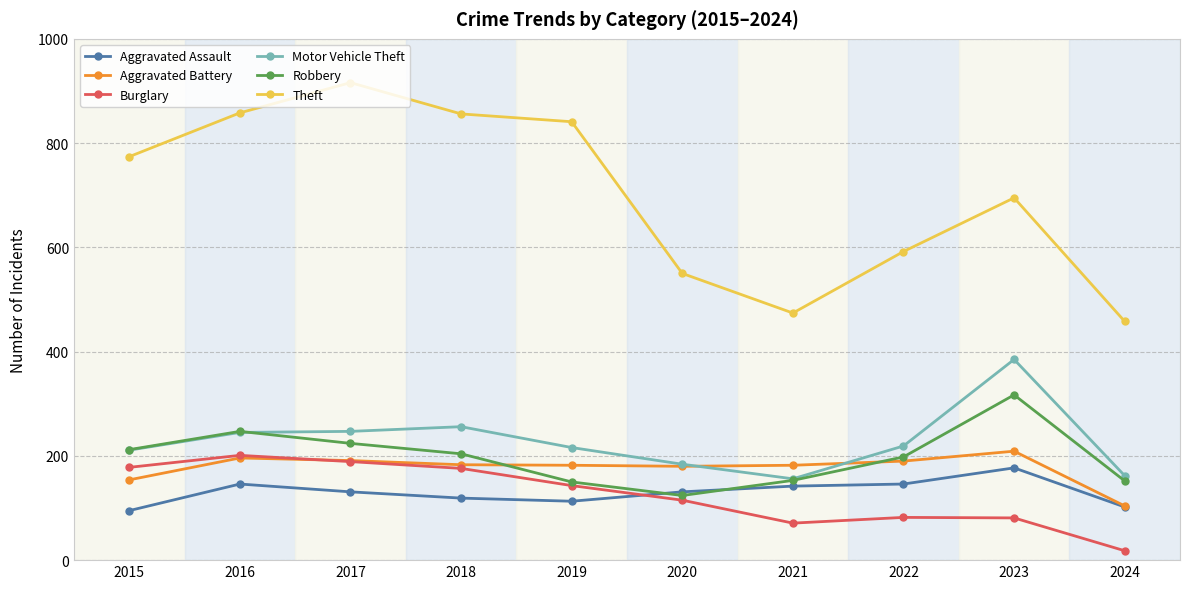

True or false: Theft has more than 1 interior local peaks.

True